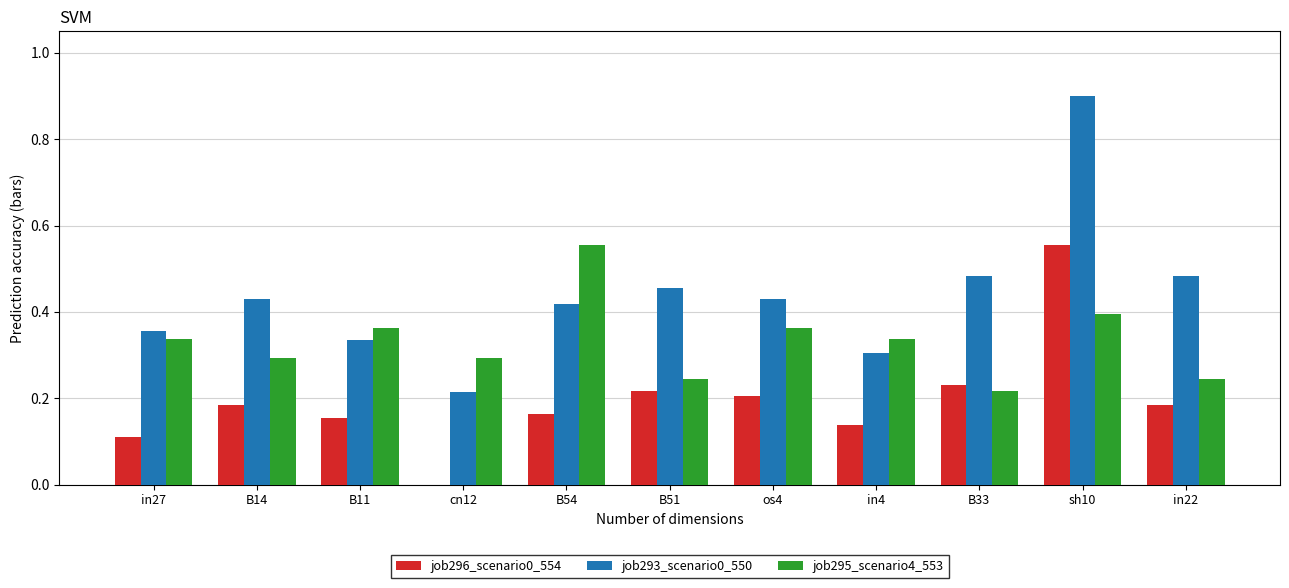

Which series changed the most between B51 and sh10?

job293_scenario0_550